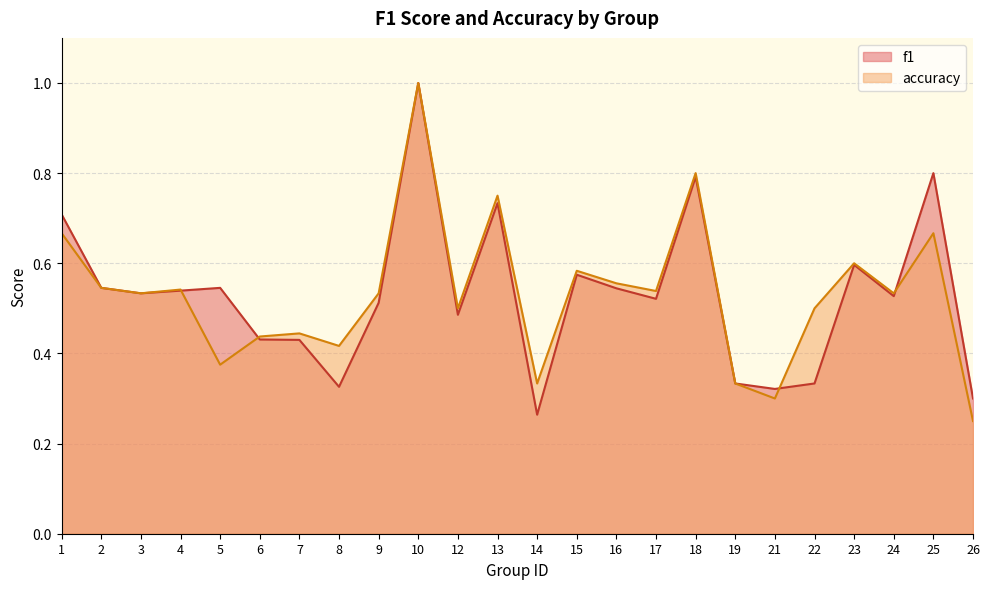

Which series has the largest total across all categories?

accuracy